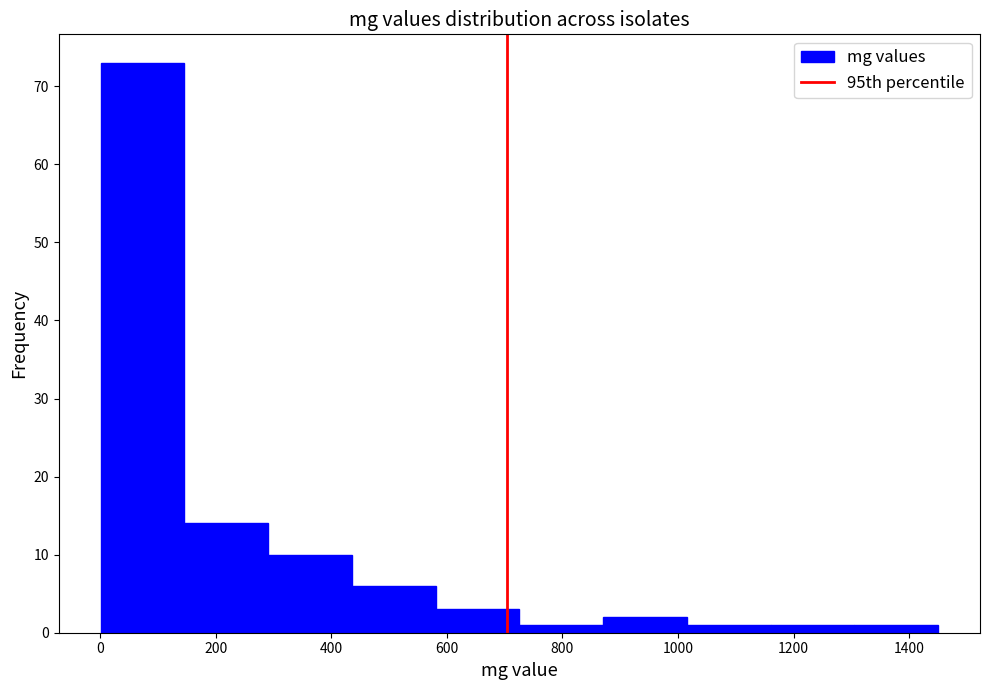

What is the height of the bar covering 880 to 1020 on the x-axis? Neither the bar edges nor the heights are printed on the chart, so give them approximately, as read against the axes.

2